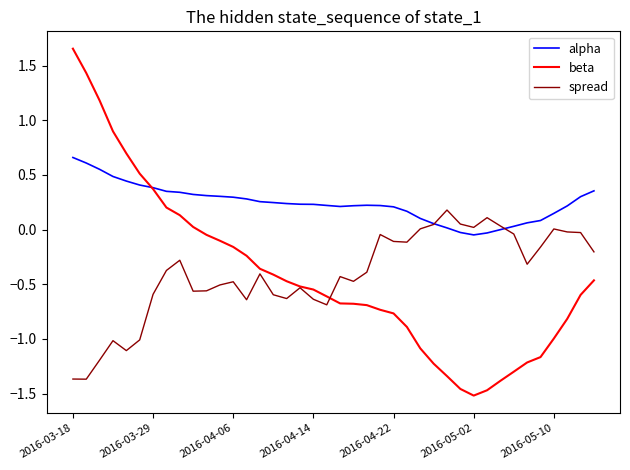

Which series has the largest total across all categories?

alpha